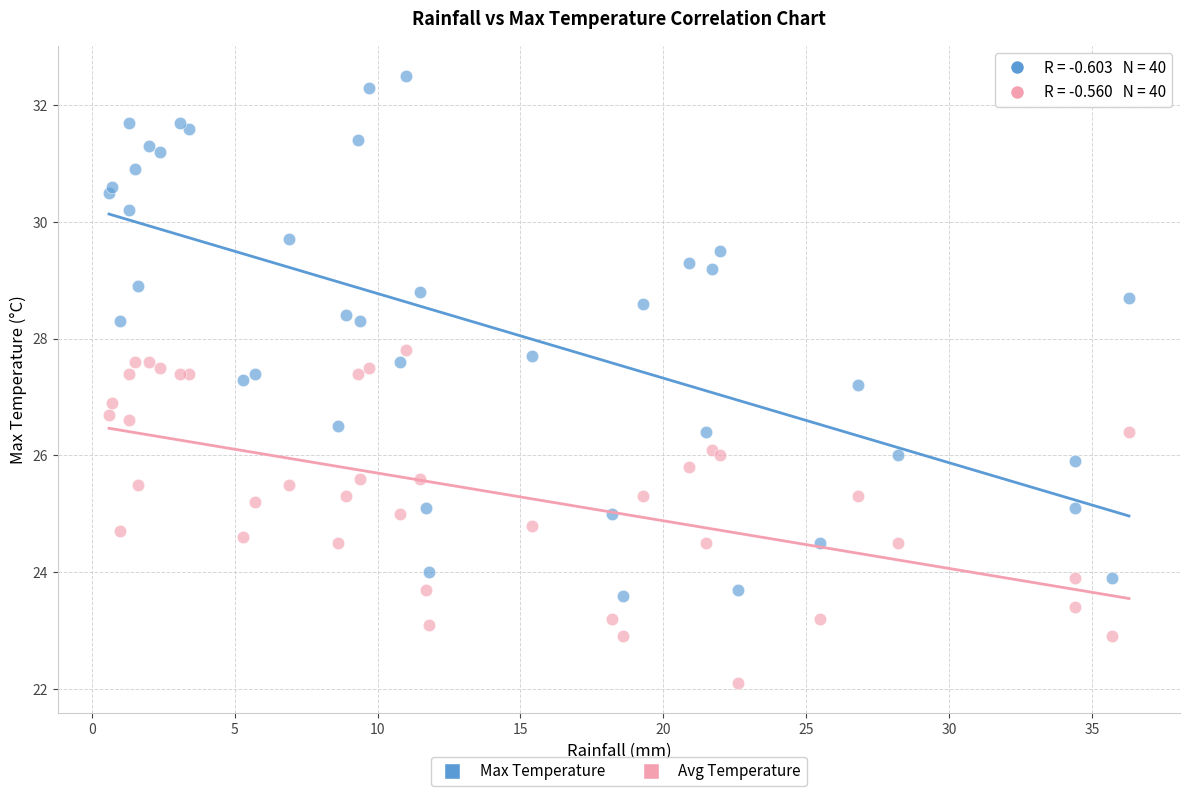

Which series reaches the maximum Y coordinate?

Max Temperature